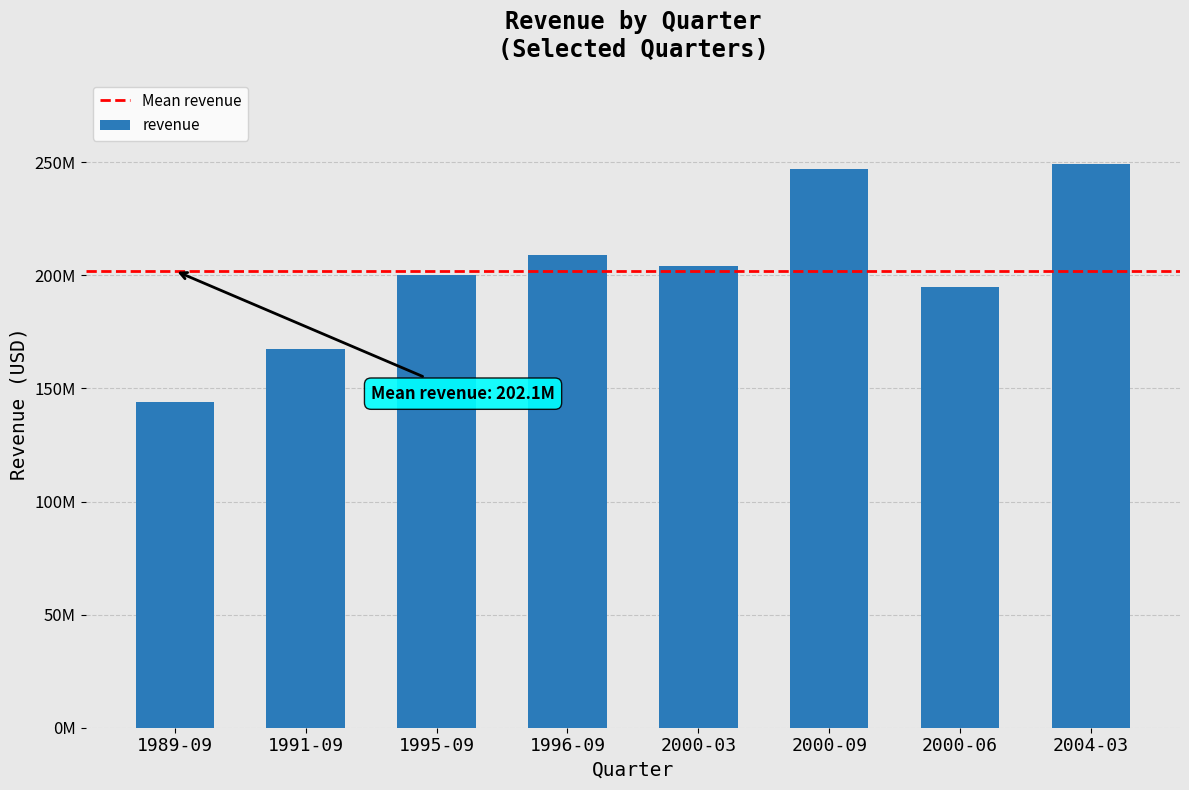

Rank the categories by value from highest to lowest.

2004-03, 2000-09, 1996-09, 2000-03, 1995-09, 2000-06, 1991-09, 1989-09